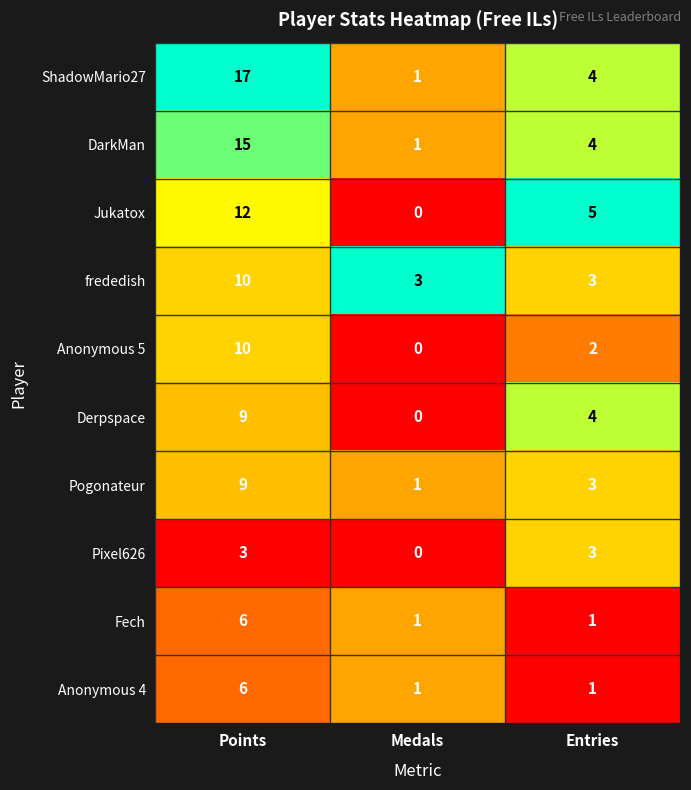

What is the average value of the Derpspace series?

4